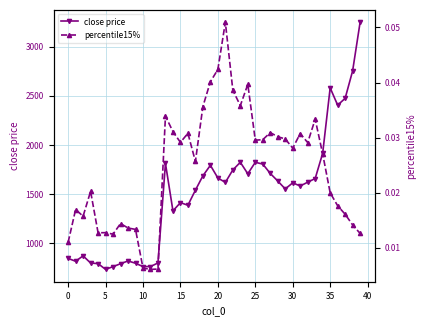

What is the maximum value for close price?

3250.5